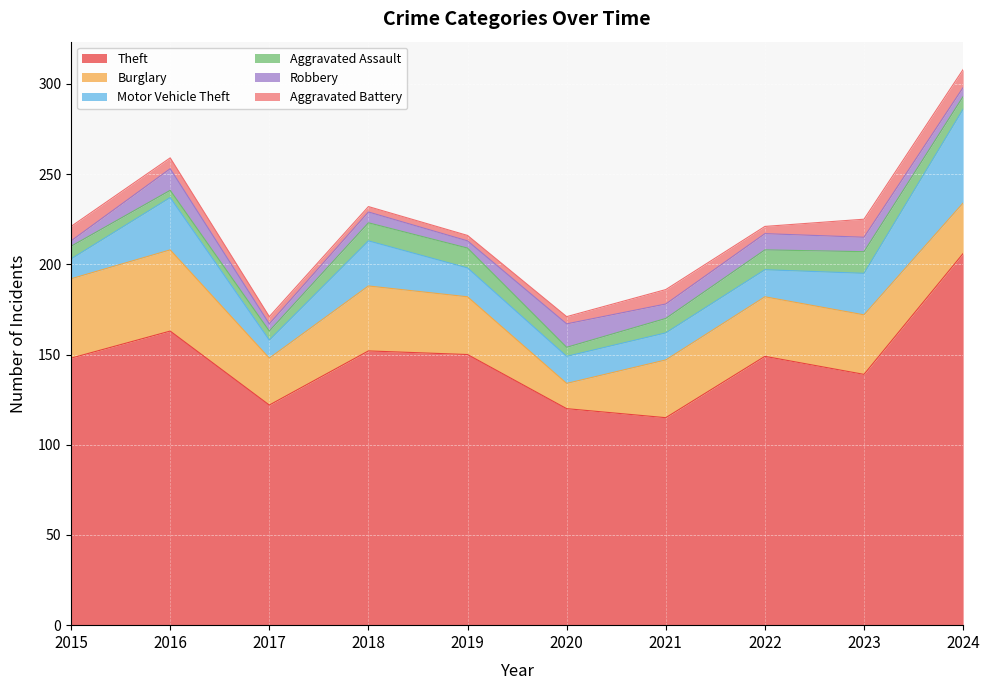

Is the value of Aggravated Battery at 2024 greater than the value of Theft at 2024?

No